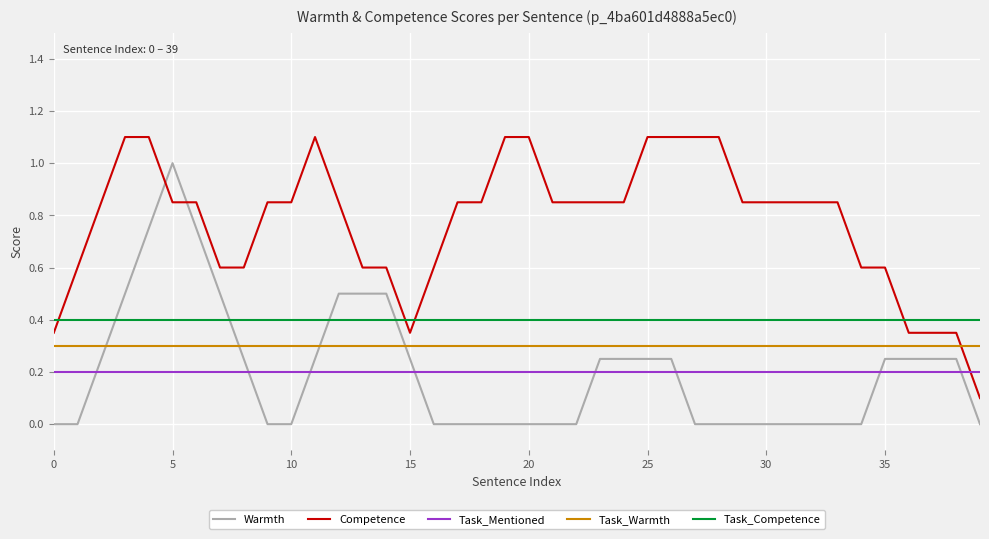

What are all the series names shown in the legend?

Warmth, Competence, Task_Mentioned, Task_Warmth, Task_Competence